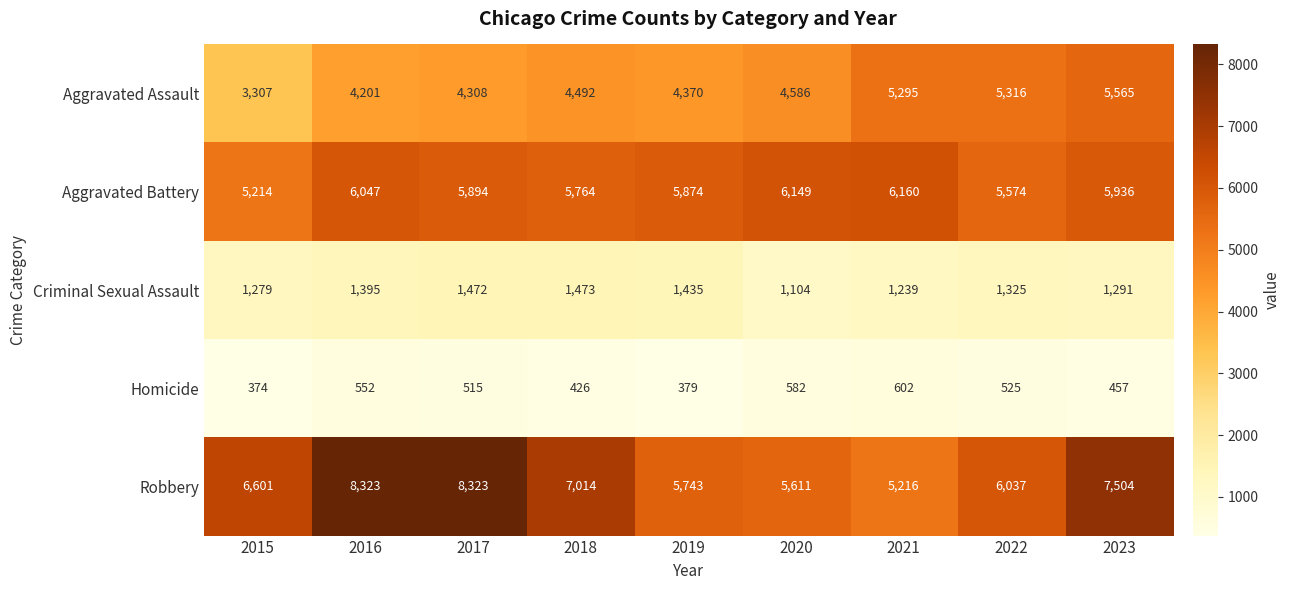

Read the Robbery value at 2018, to the nearest 10.

7010